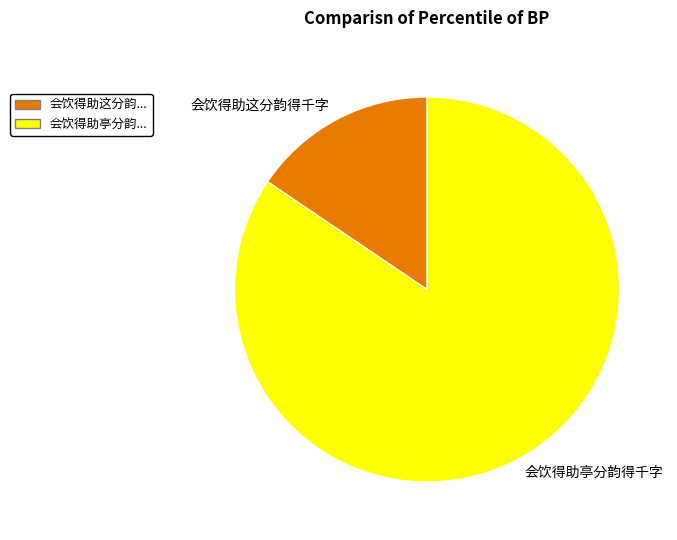

The 会饮得助亭分韵得千字 slice represents 84% of the pie. True or false?

True